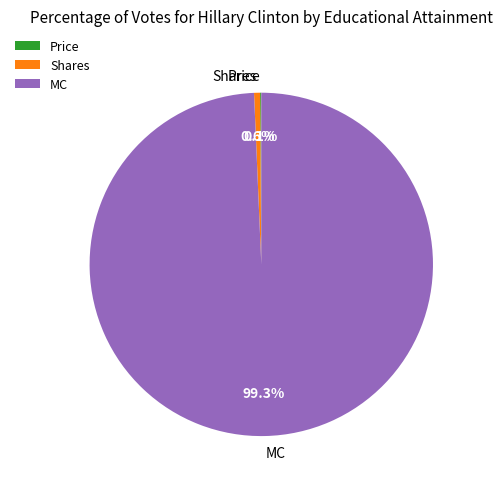

To the nearest percent, what is the difference between the largest and smallest slice percentages?

99%